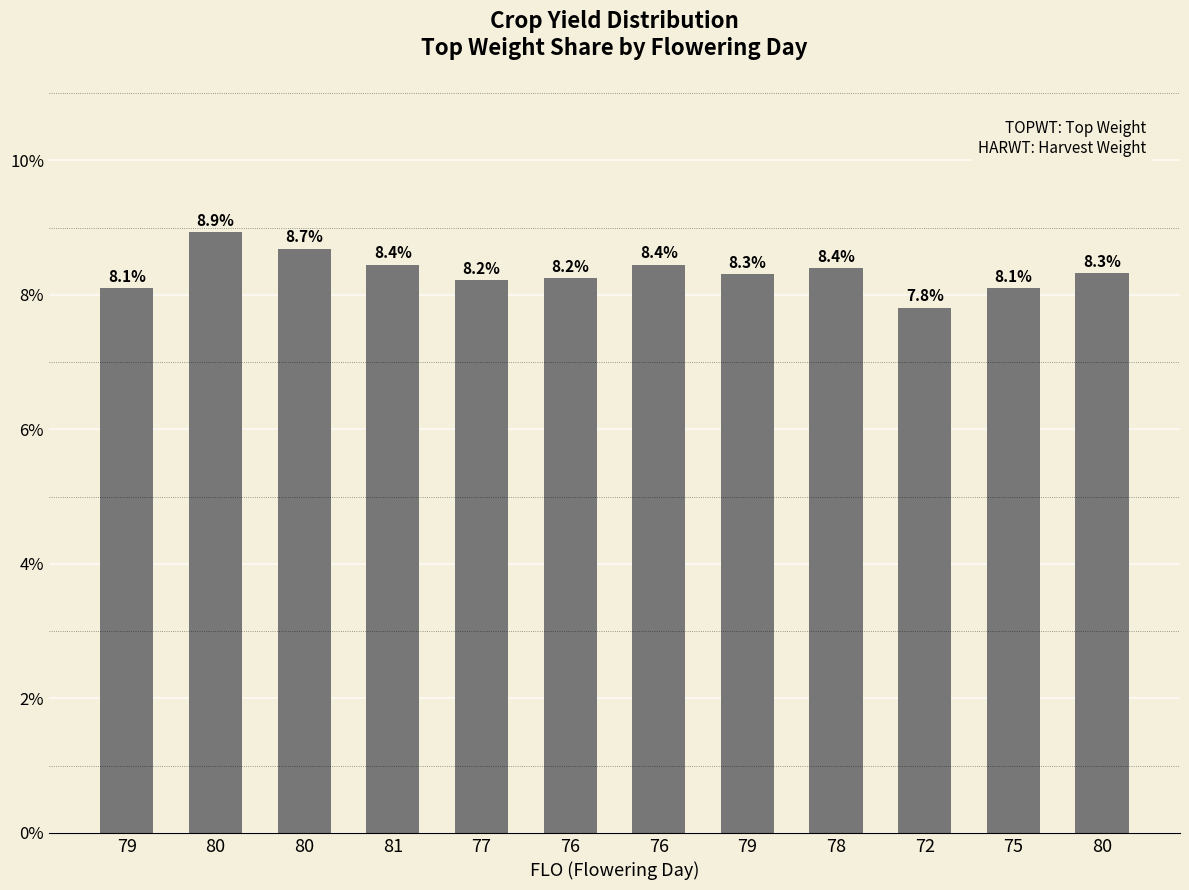

Count the number of values greater than 8.

11